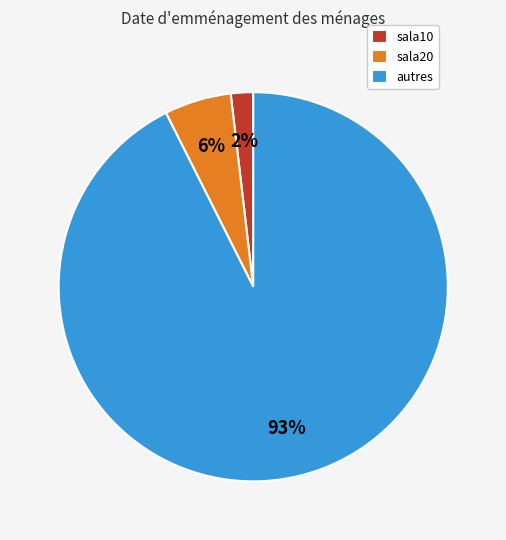

To the nearest percent, what percentage of the pie is sala20?

6%